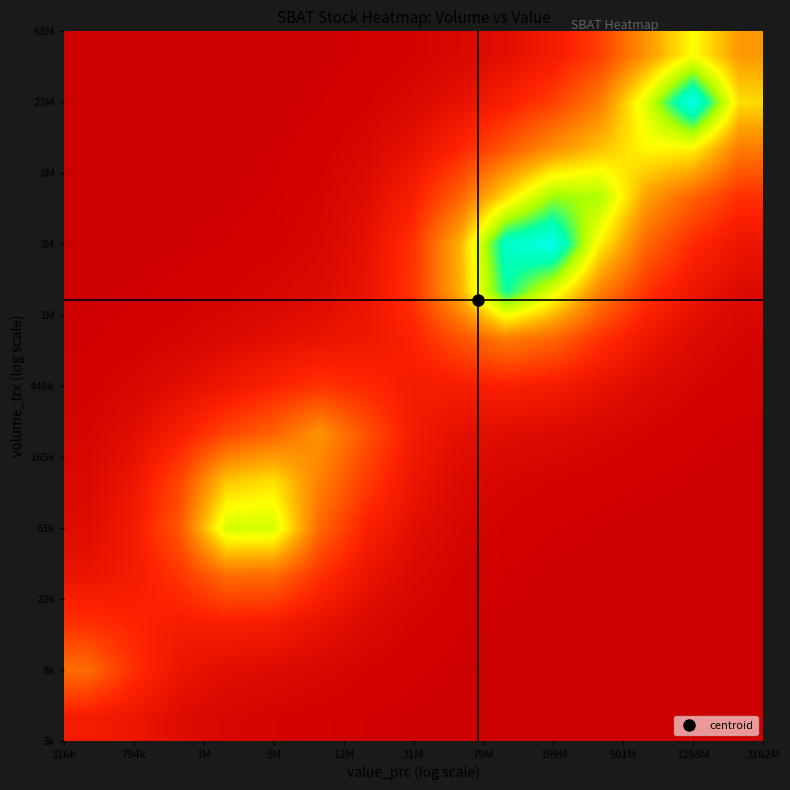

How many distinct data groups are displayed?

15